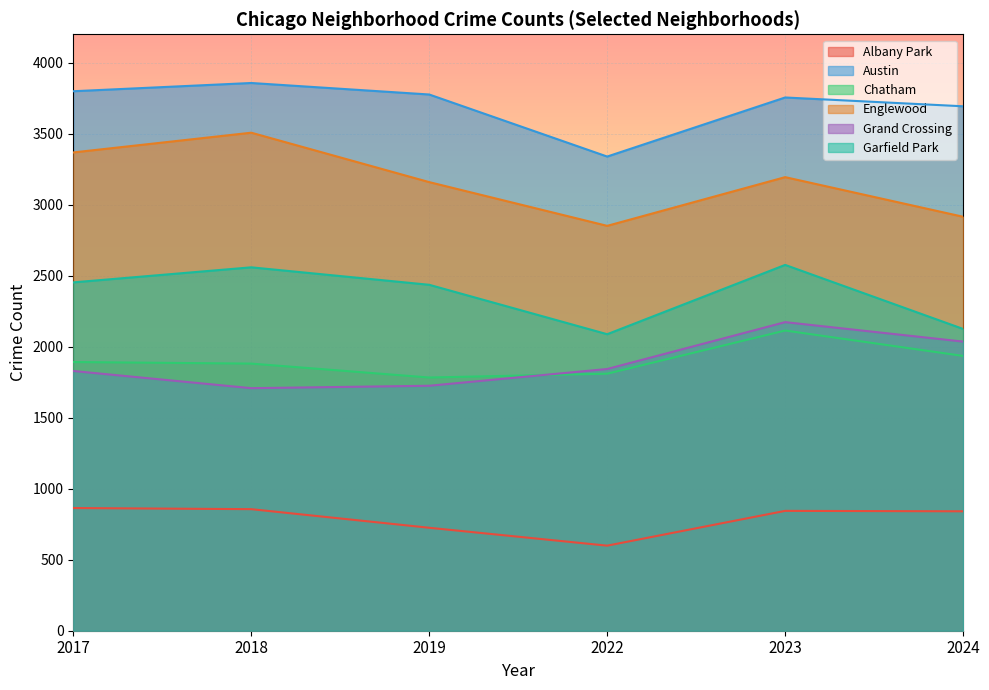

At which label does Austin reach its peak?

2018